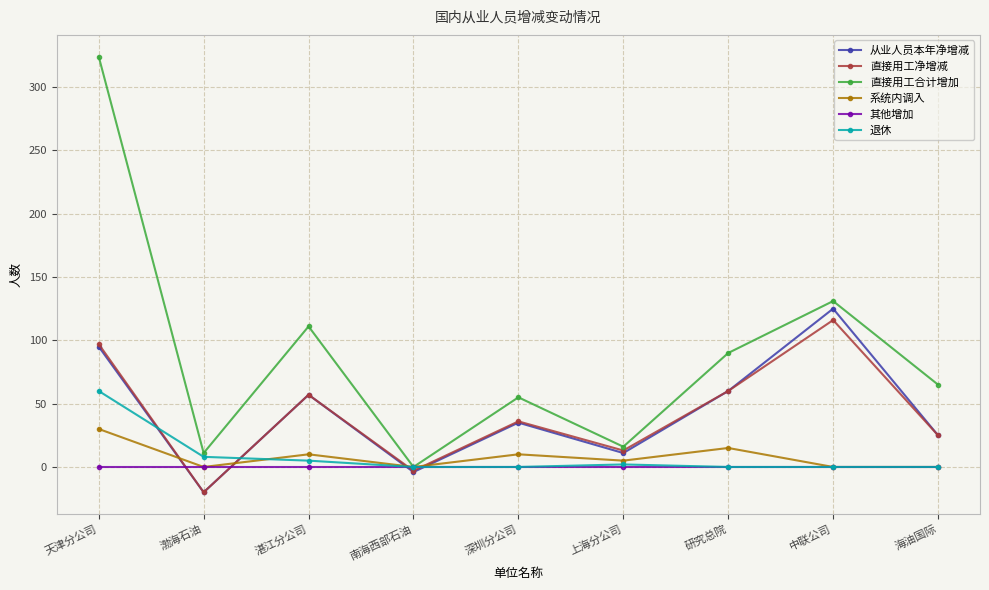

How many intersections are there between 退休 and 从业人员本年净增减?

4